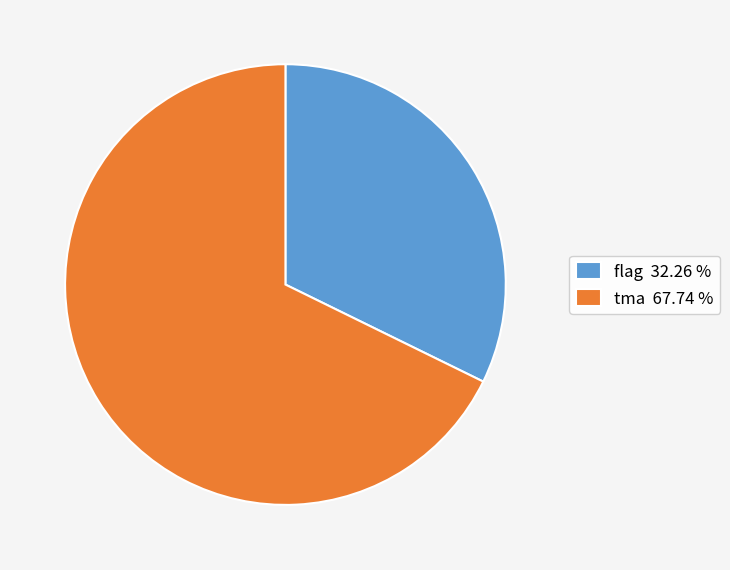

Combined, do flag 32.26 % and tma 67.74 % account for over 50%?

Yes